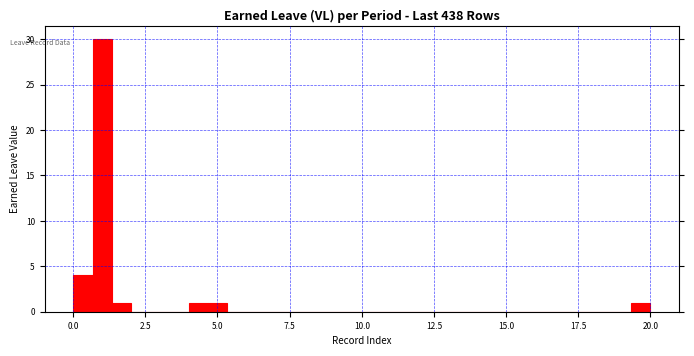

Read against the x-axis, roughly where is the centre of the tallest bar?

1.0